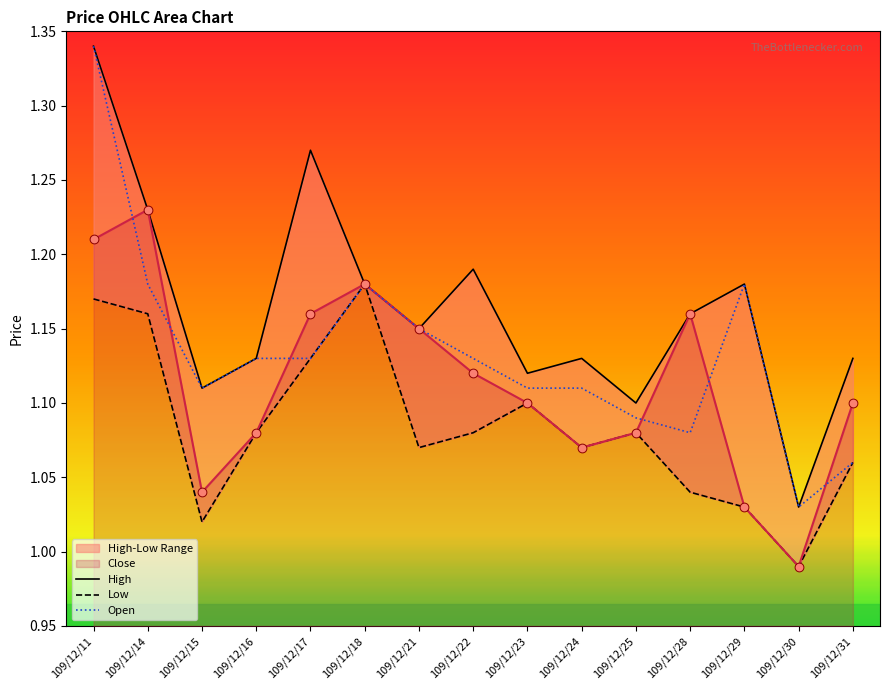

Is the value of Low at 109/12/25 greater than the value of High at 109/12/25?

No